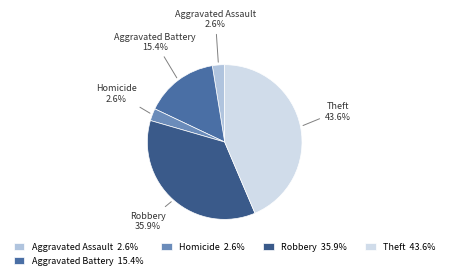

How much of the chart is everything except Theft?

56.4%